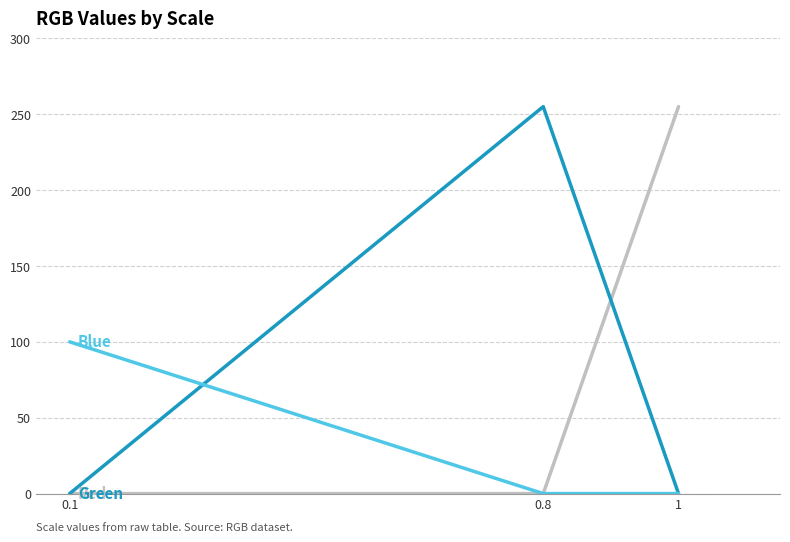

What is the difference between the Blue values at 0.8 and 0.1?

100